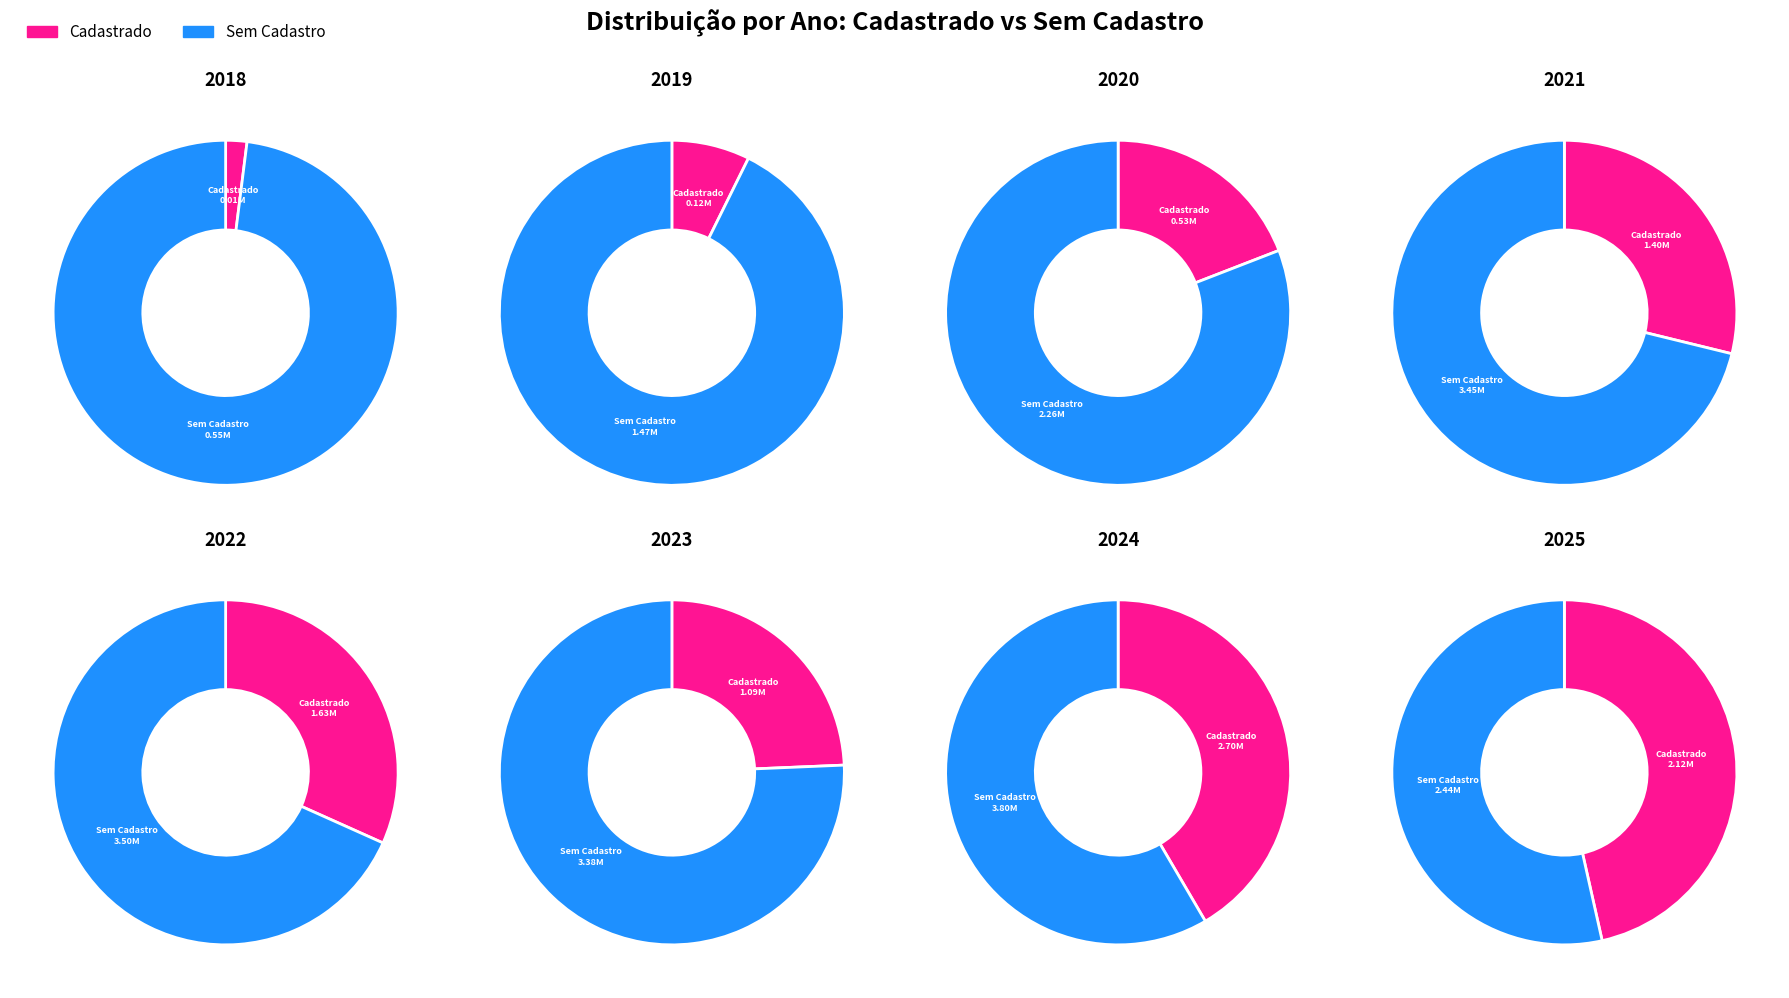

True or false: 2020 accounts for 6% of the total.

True